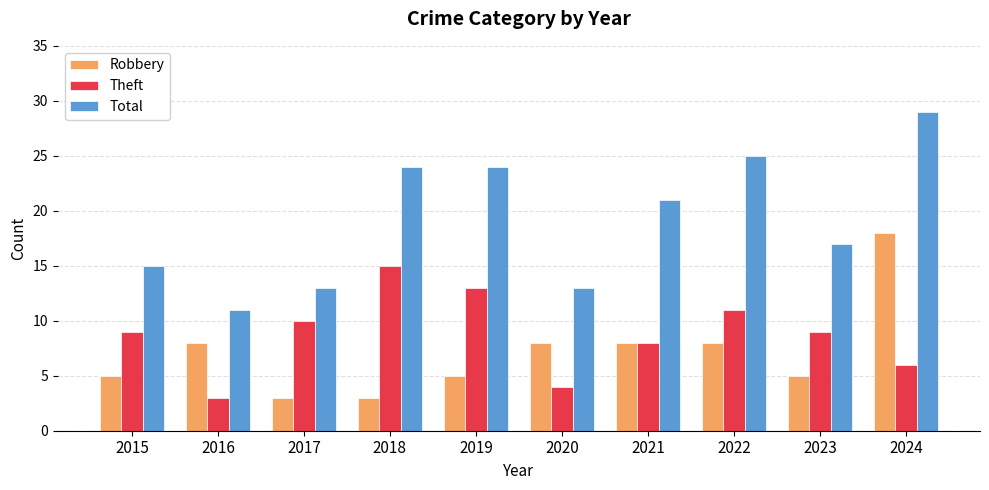

Reading left to right, list all the values displayed in this chart.

Robbery: 5	8	3	3	5	8	8	8	5	18
Theft: 9	3	10	15	13	4	8	11	9	6
Total: 15	11	13	24	24	13	21	25	17	29